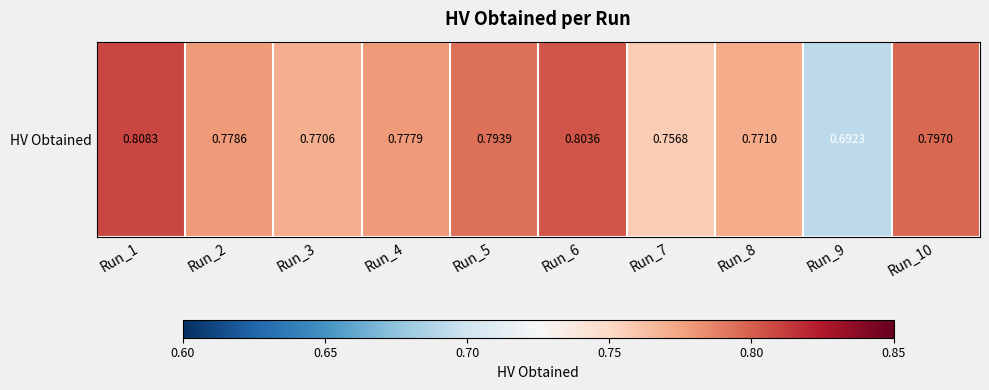

True or false: the data shows 0.7 at Run_9.

True